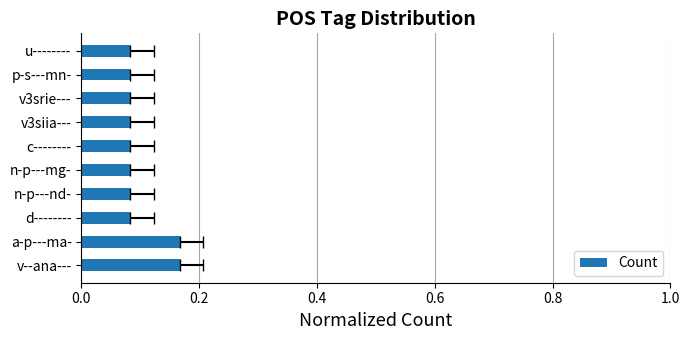

Are the bars horizontal?

Yes